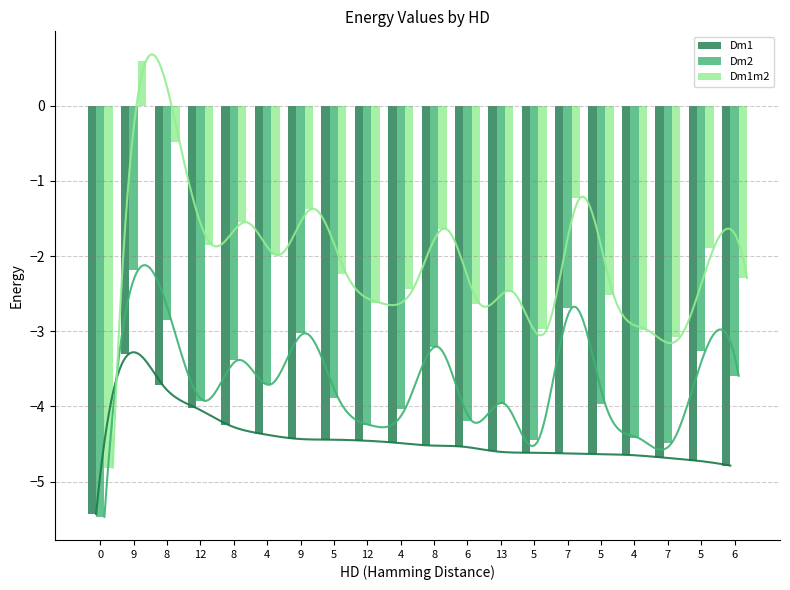

Count the number of categories in the chart.

20